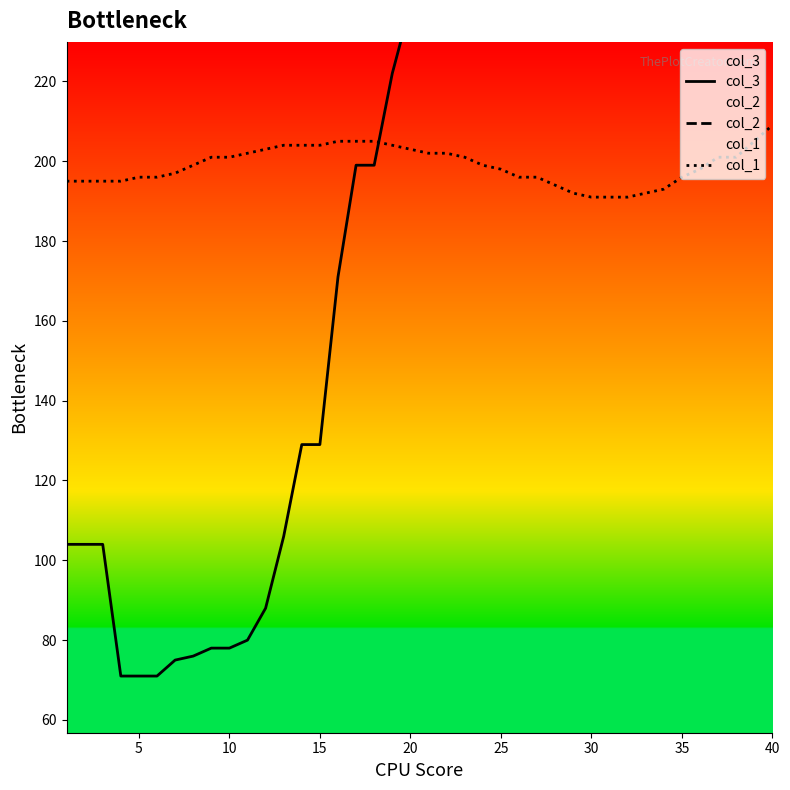

True or false: col_1 and col_2 cross at least once.

False